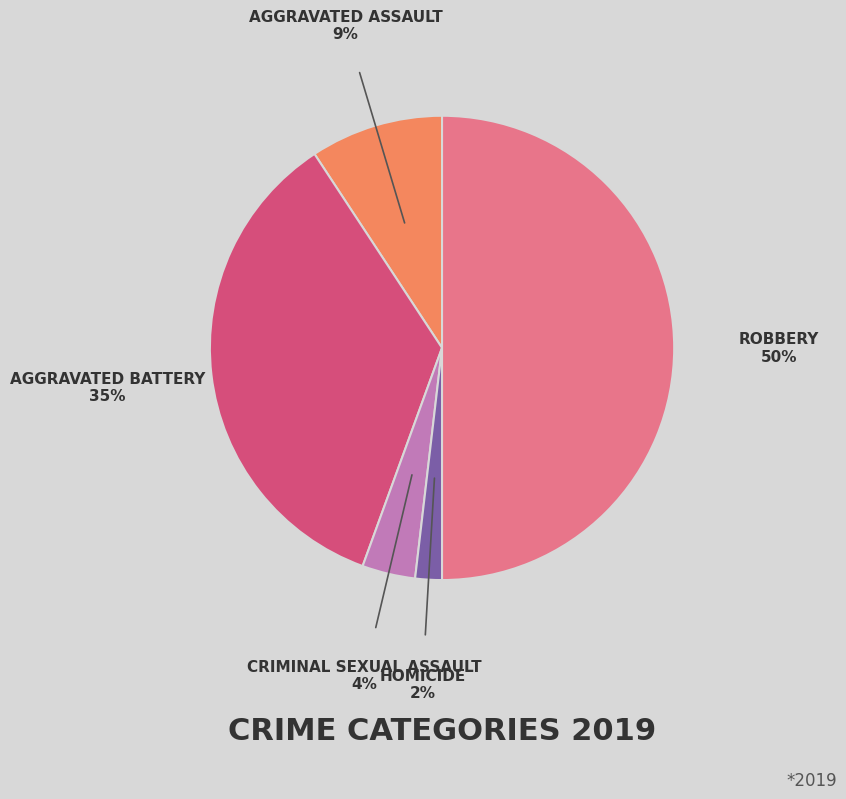

How many segments does this pie chart have?

5